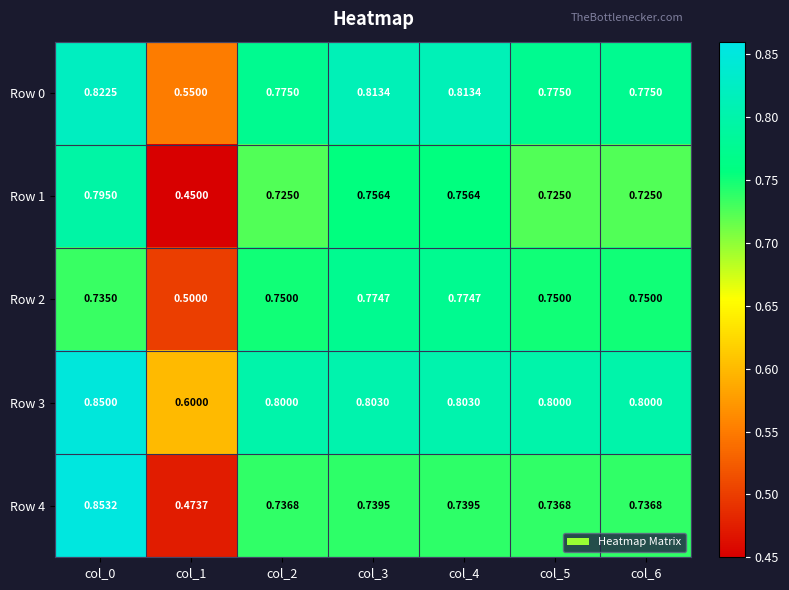

How many distinct data groups are displayed?

5